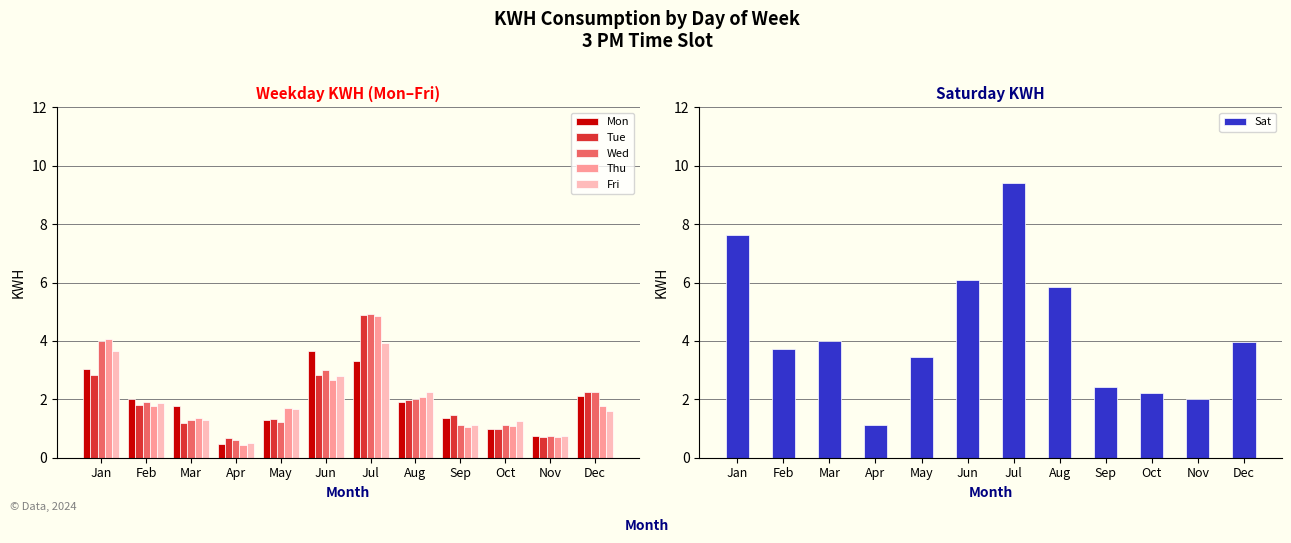

What is the difference between the Sat values at May and Aug?

2.4